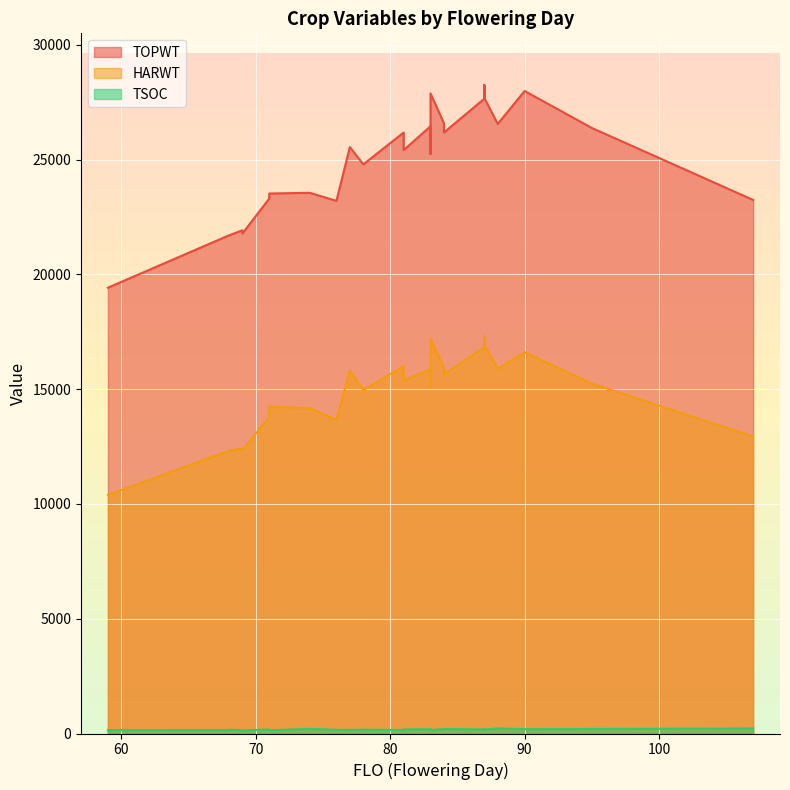

Where is the first local maximum for TSOC?

83